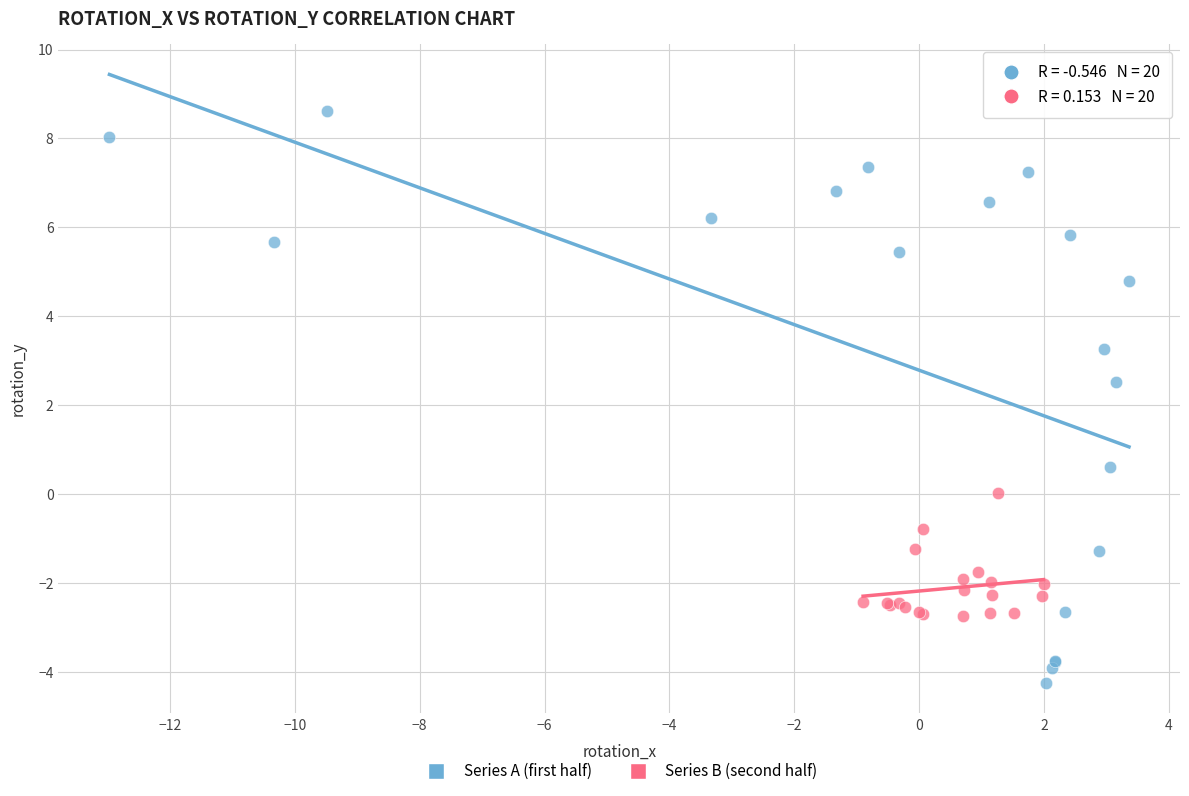

Which series contains the highest Y value?

Series A (first half)